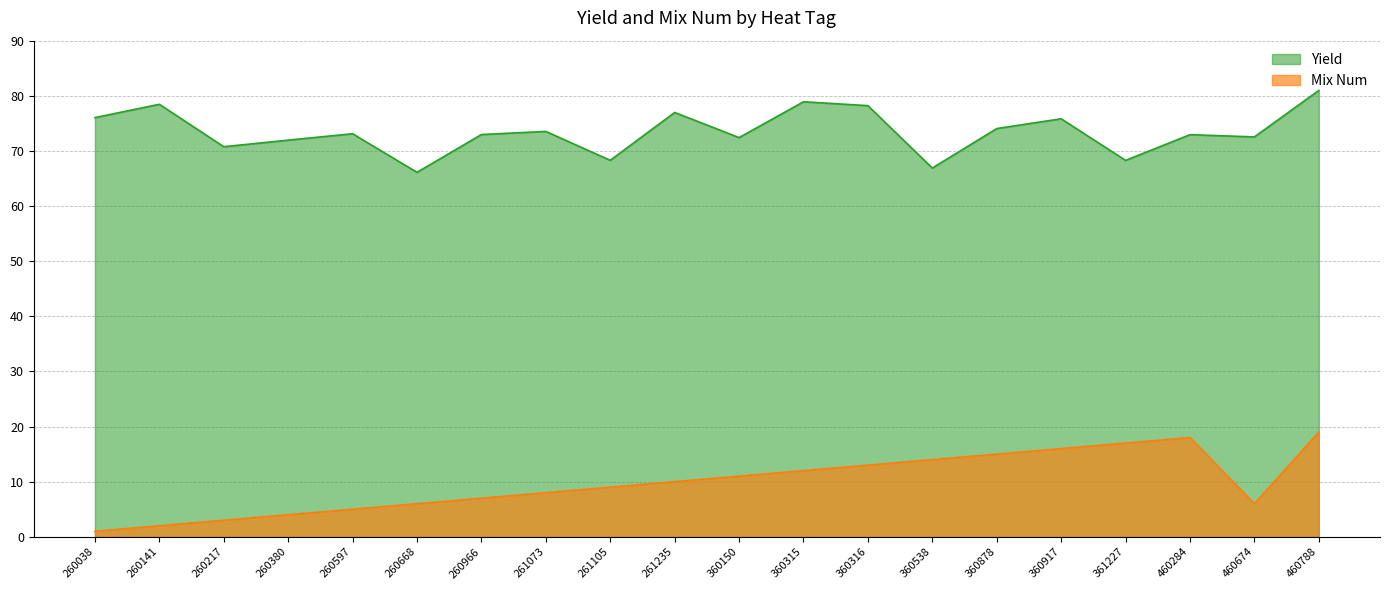

What is the spread (max minus min) of values at 260668?

60.1